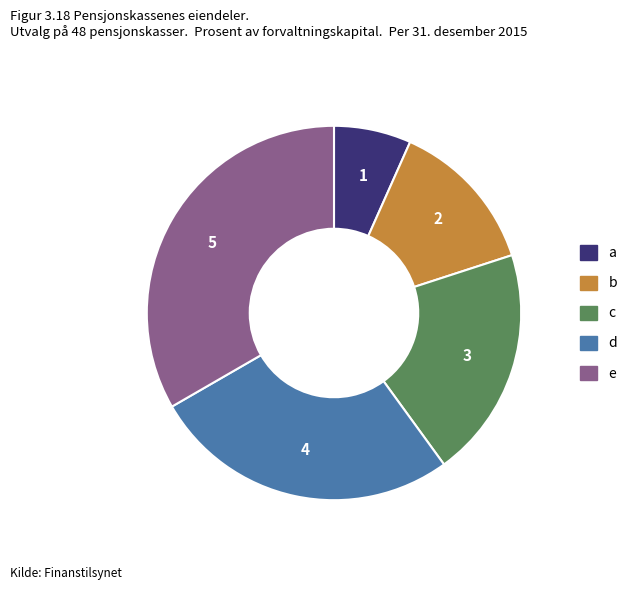

Which category has the biggest portion of the pie?

e